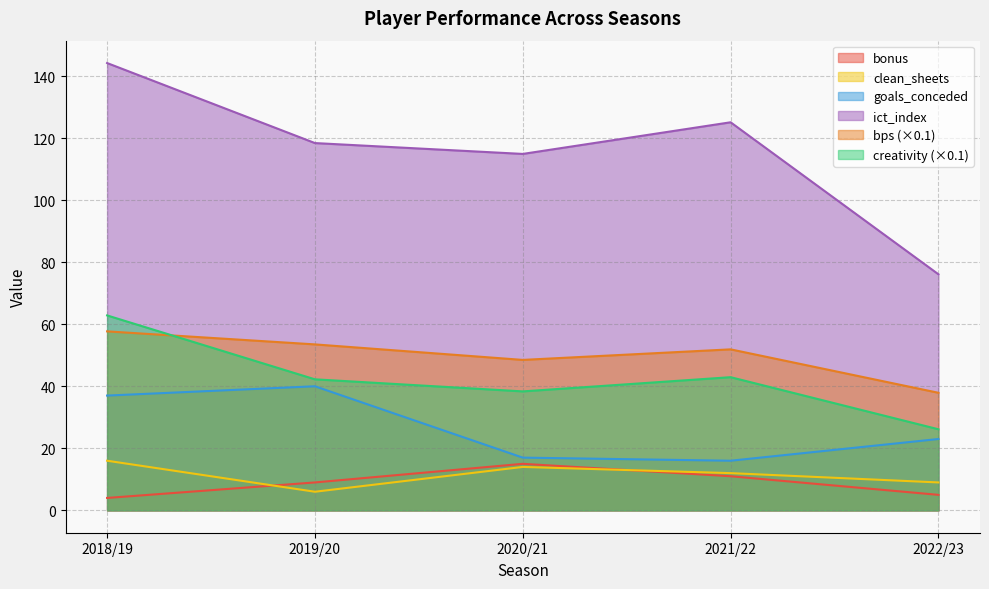

What is the difference between the maximum and minimum values in the goals_conceded series?

24.0